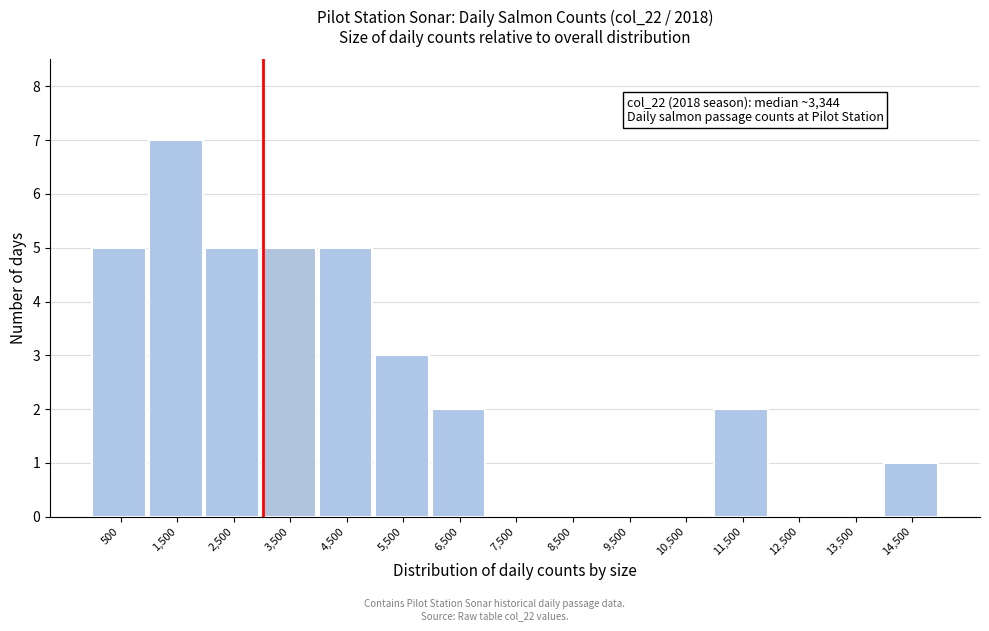

Which range on the x-axis has the tallest bar?

1000 to 2000